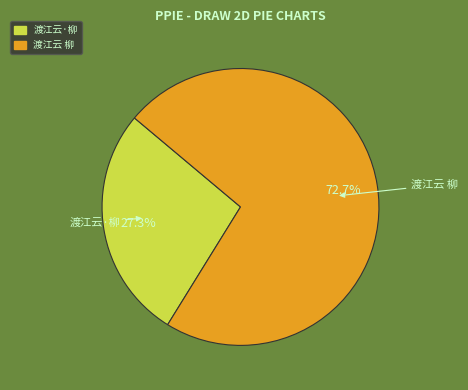

Which category has the smallest portion of the pie?

渡江云·柳